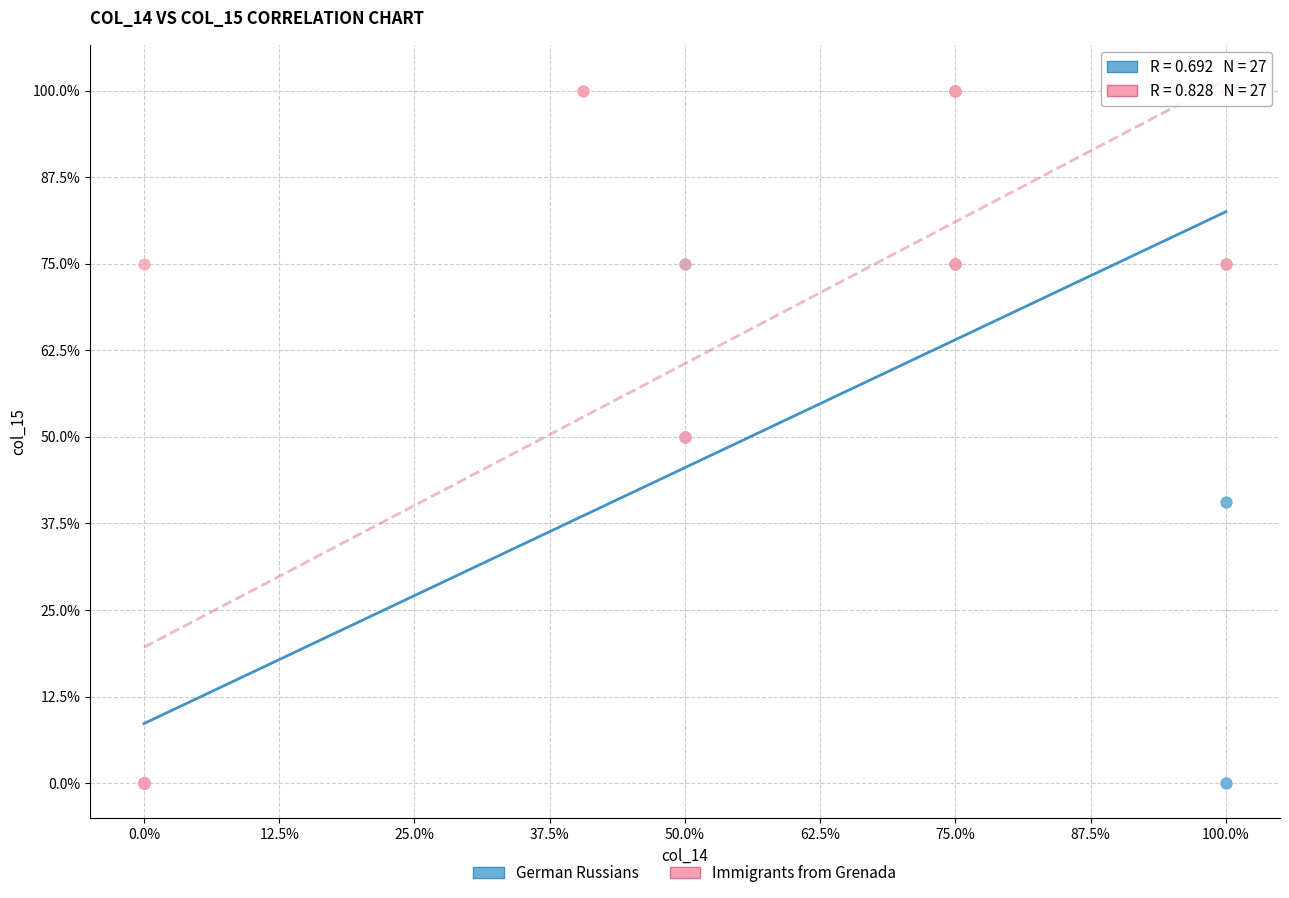

What are all the series names shown in the legend?

German Russians, Immigrants from Grenada